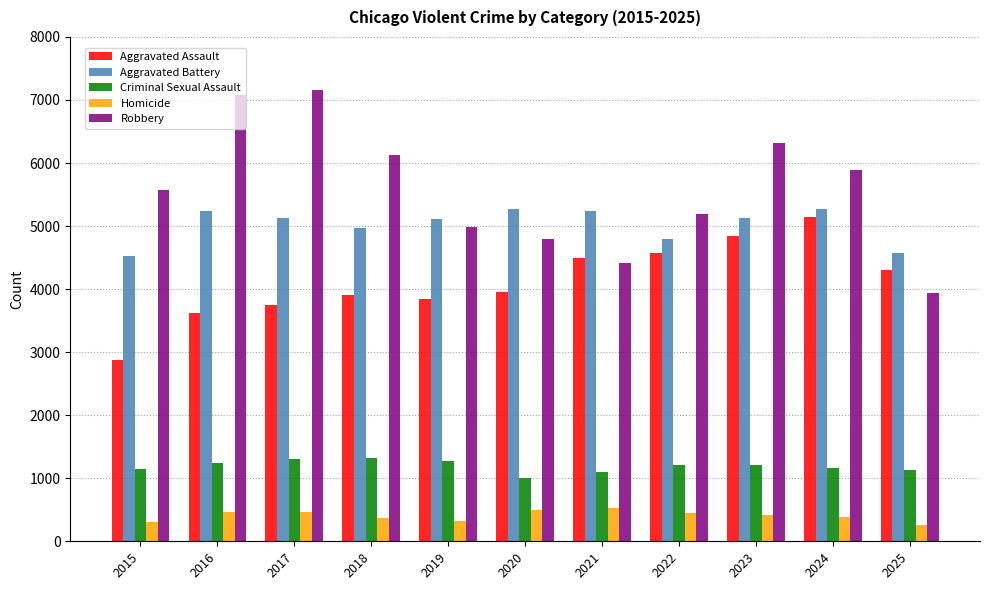

True or false: Aggravated Assault has a value of 2957 at 2024.

False